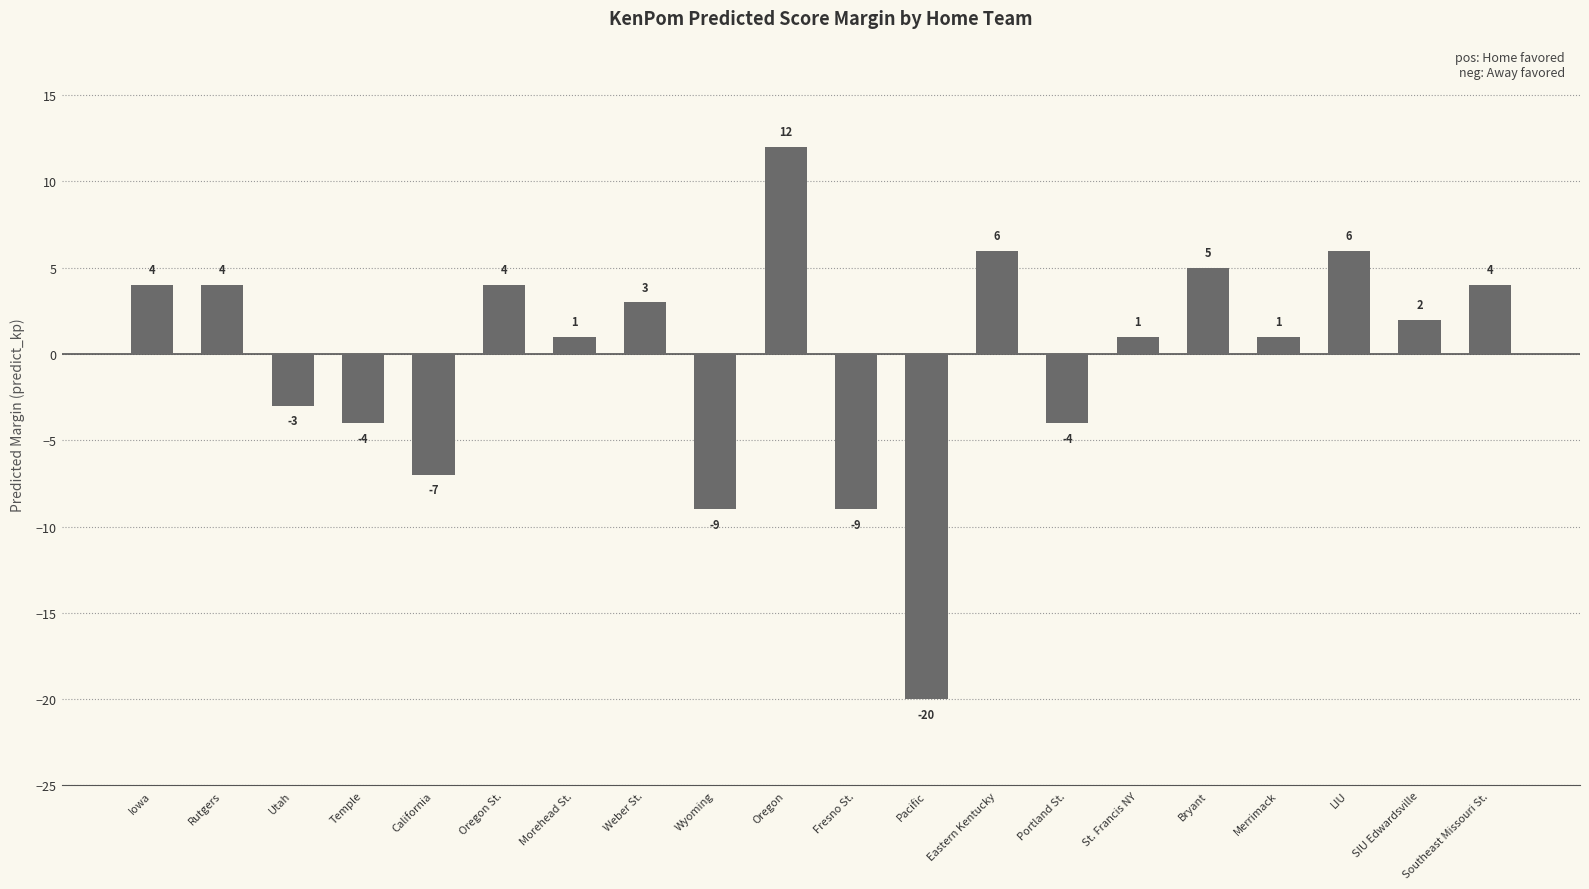

Which has a higher value, Portland St. or California?

Portland St.